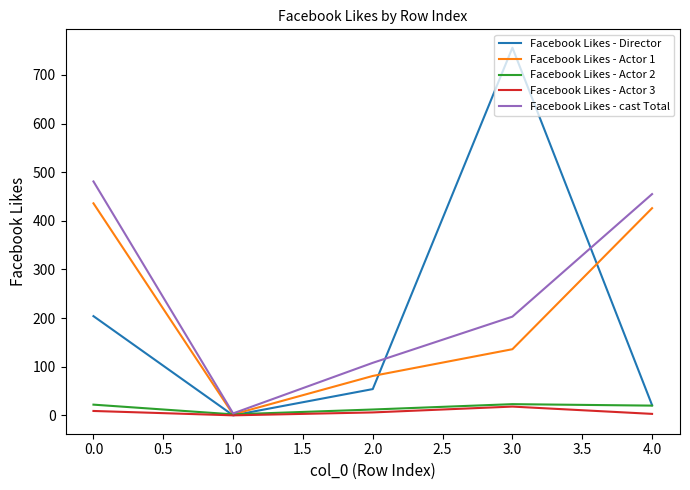

Which series has the largest total across all categories?

Facebook Likes - cast Total